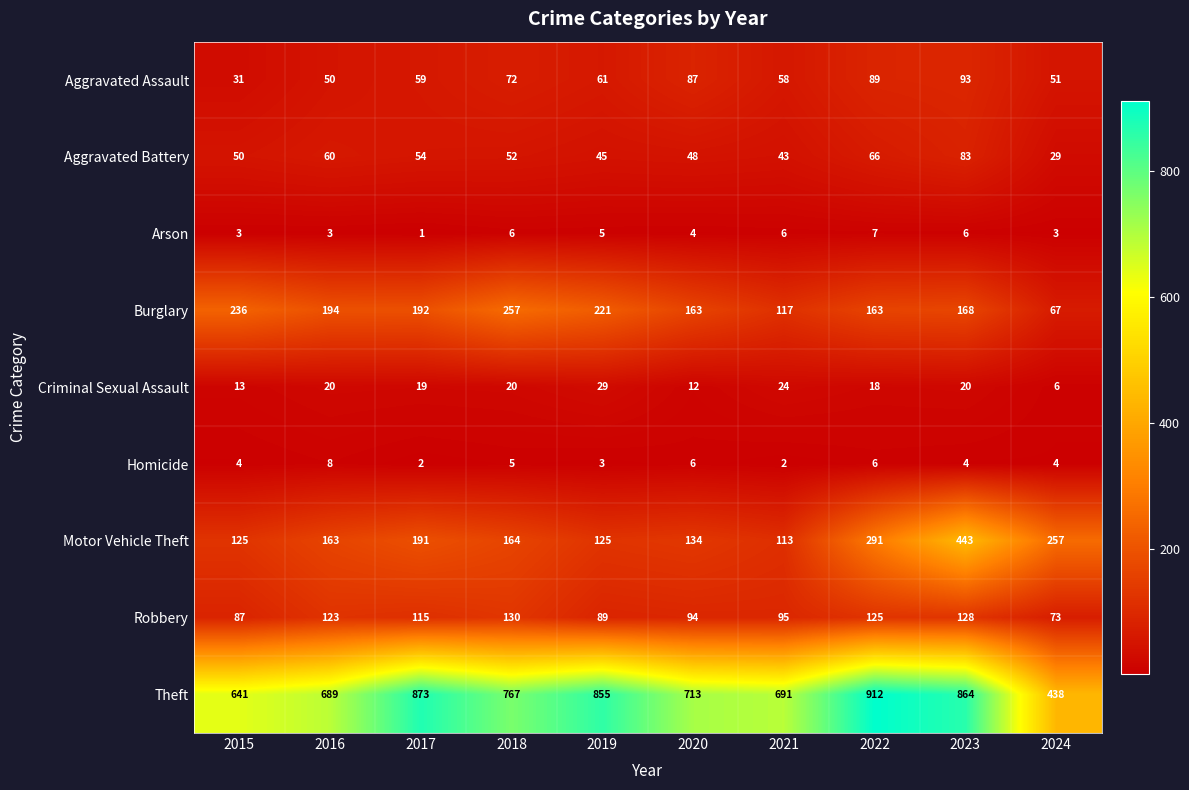

At which category does the chart reach its minimum across all series?

2017